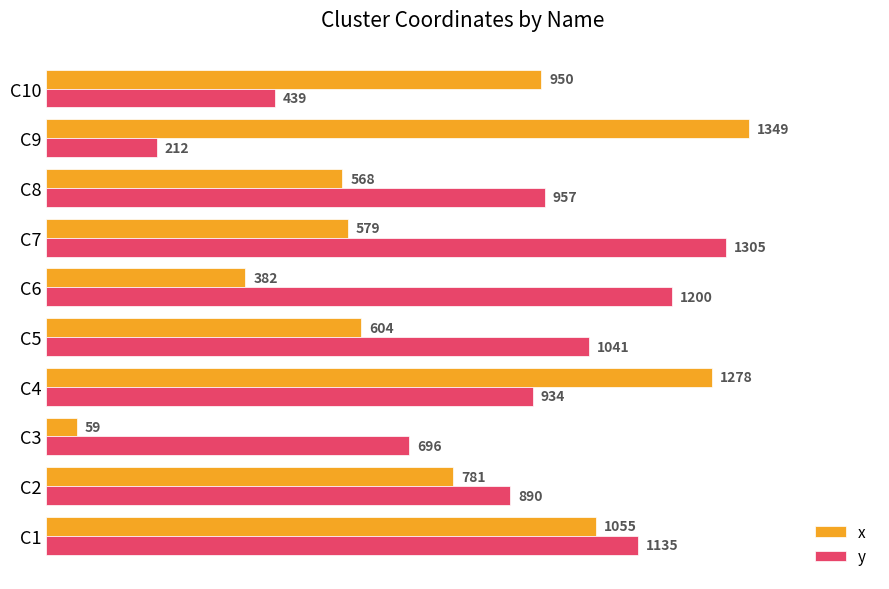

The y series shows 957 at C8. True or false?

True